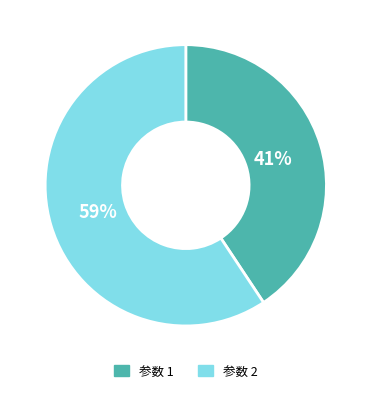

Does any single category account for the majority?

Yes